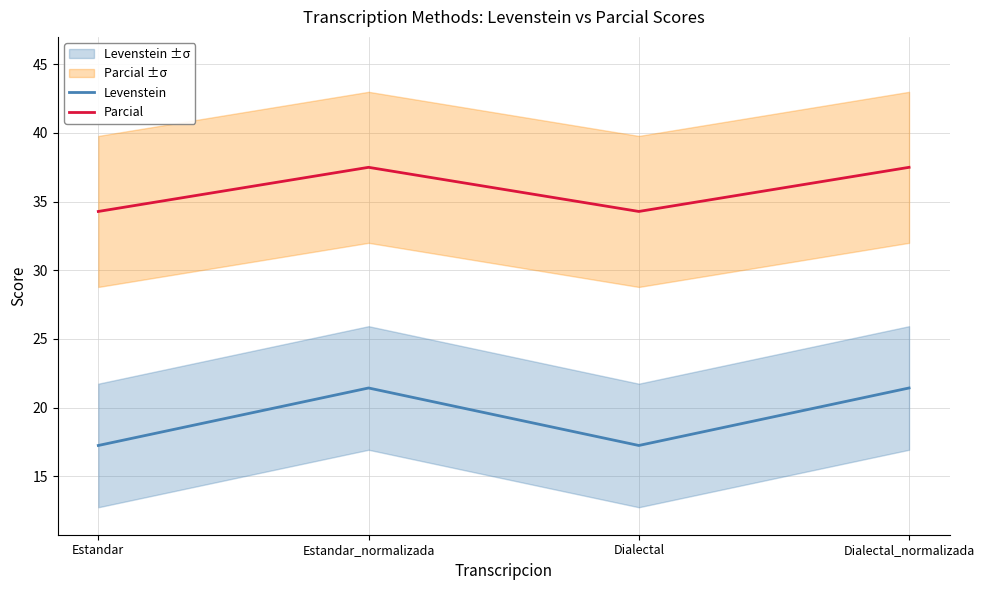

At how many categories does at least one series exceed 28?

4